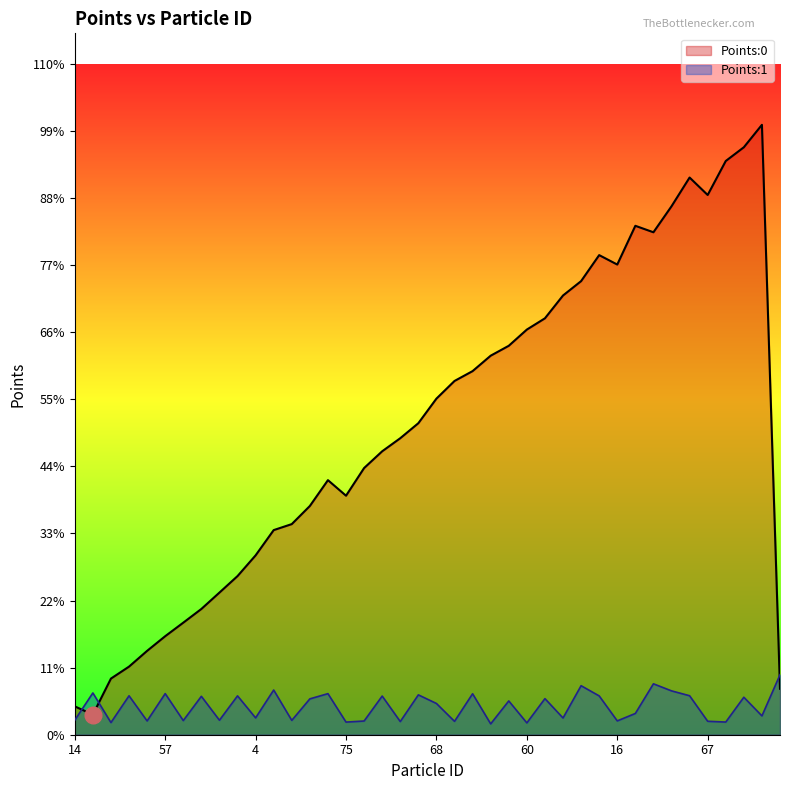

True or false: Points:1 has a value of 0.0 at 4.

False